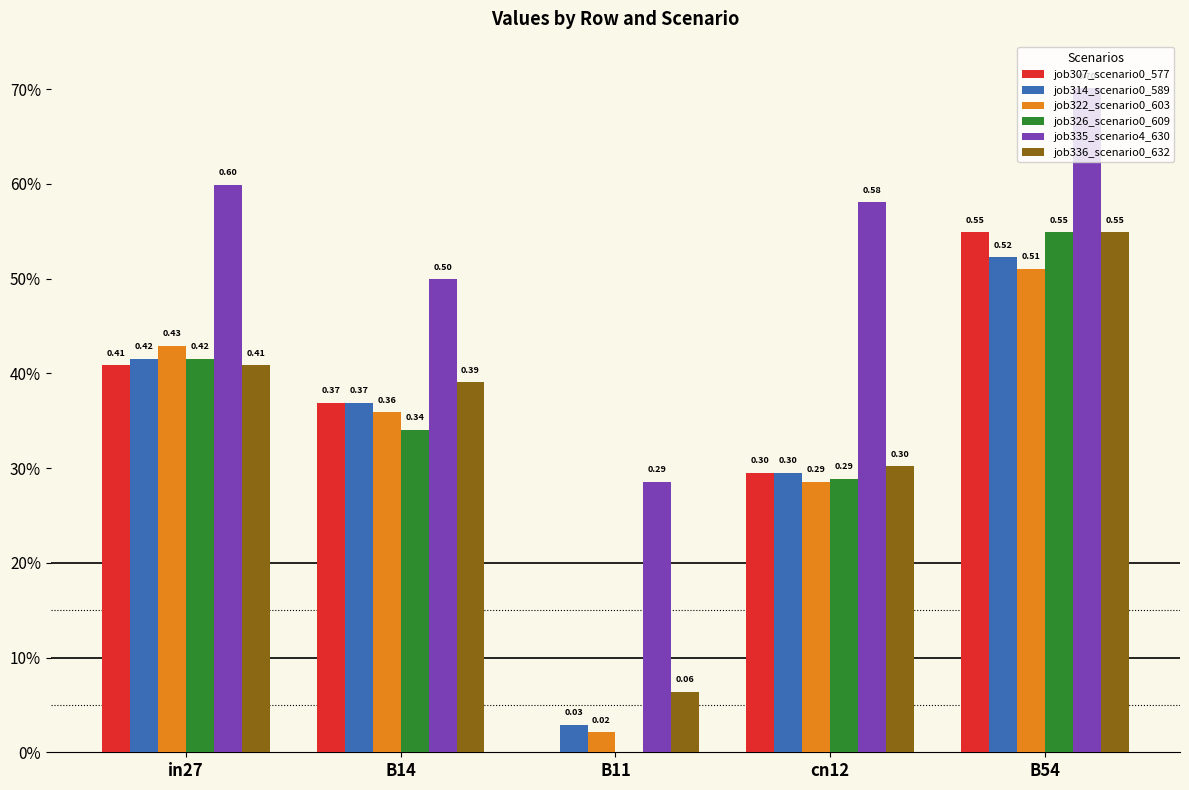

Reading left to right, what are all the values shown in this chart?

job307_scenario0_577: 0.4	0.4	0.0	0.3	0.5
job314_scenario0_589: 0.4	0.4	0.0	0.3	0.5
job322_scenario0_603: 0.4	0.4	0.0	0.3	0.5
job326_scenario0_609: 0.4	0.3	0.0	0.3	0.5
job335_scenario4_630: 0.6	0.5	0.3	0.6	0.7
job336_scenario0_632: 0.4	0.4	0.1	0.3	0.5